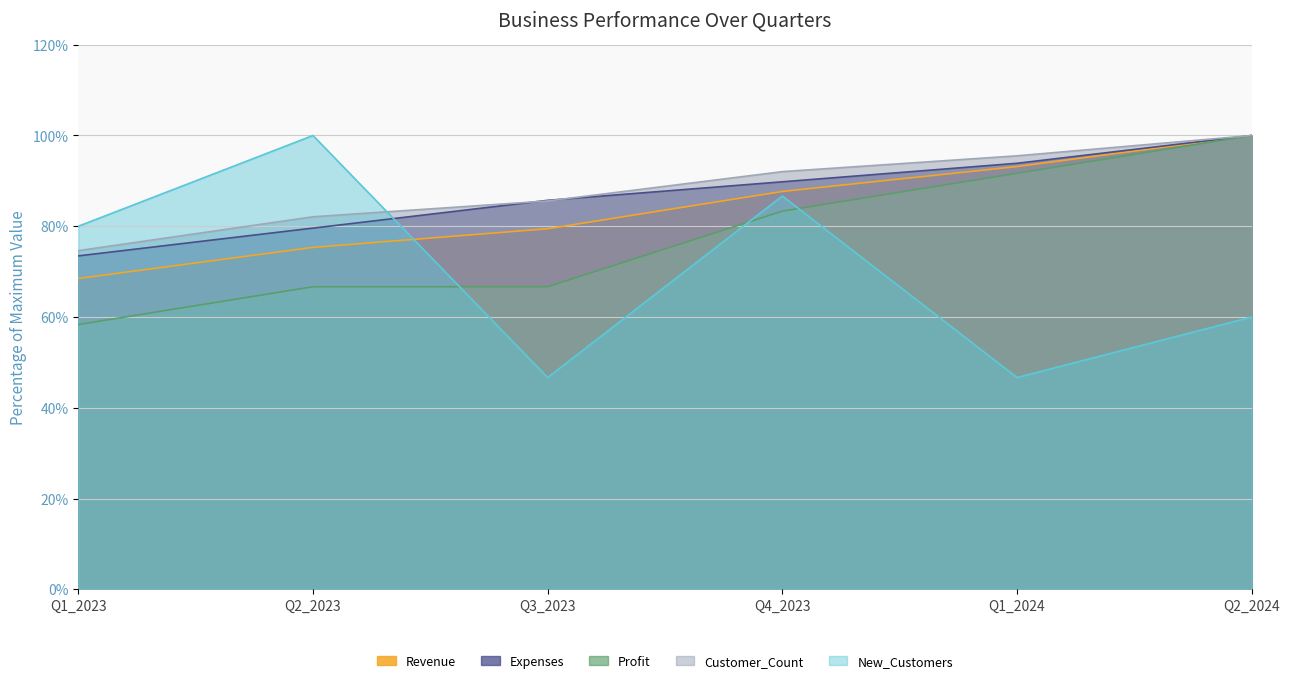

What is the difference between the Expenses values at Q4_2023 and Q1_2024?

4.1